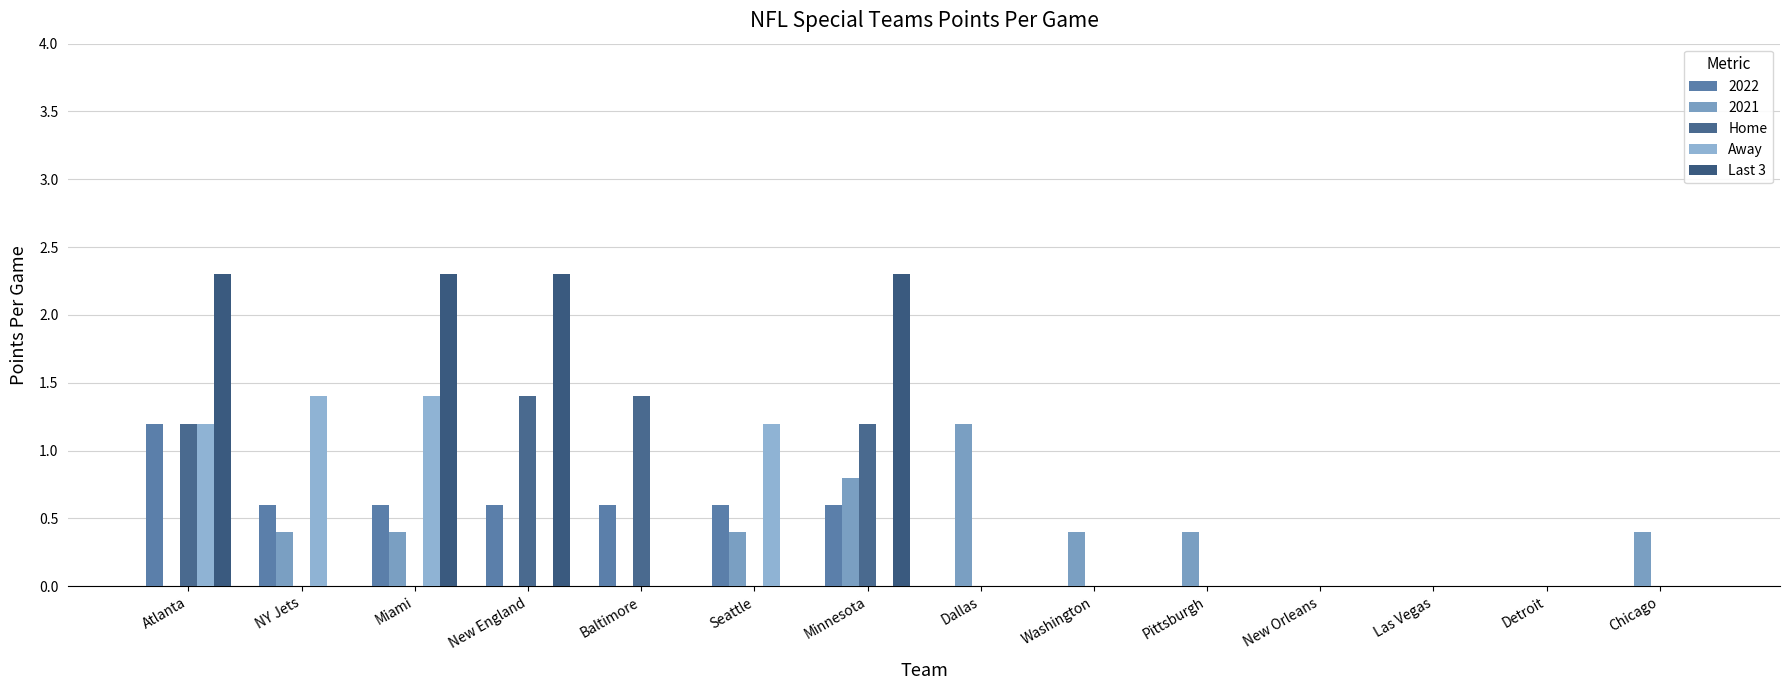

Count the number of categories in the chart.

14